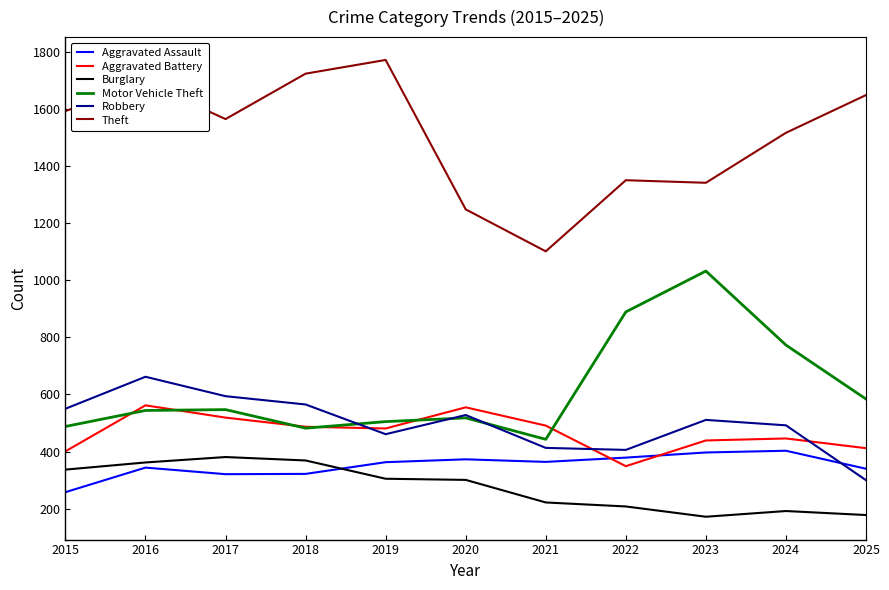

At which category is the sum across all series the highest?

2016